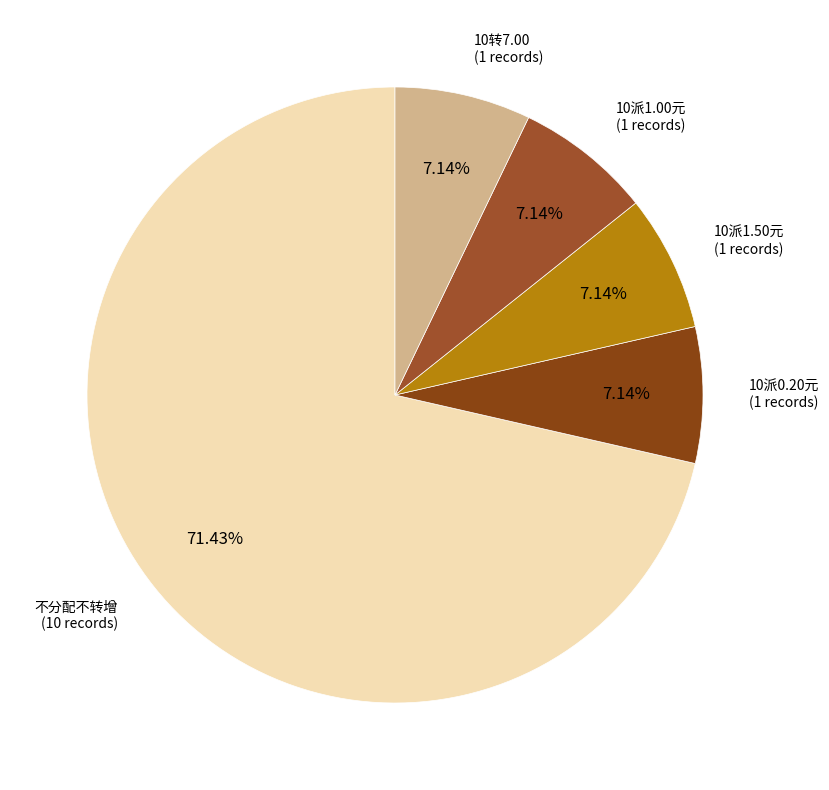

Approximately how many times larger is the value at 10派0.20元 compared to 10派1.00元?

1.0